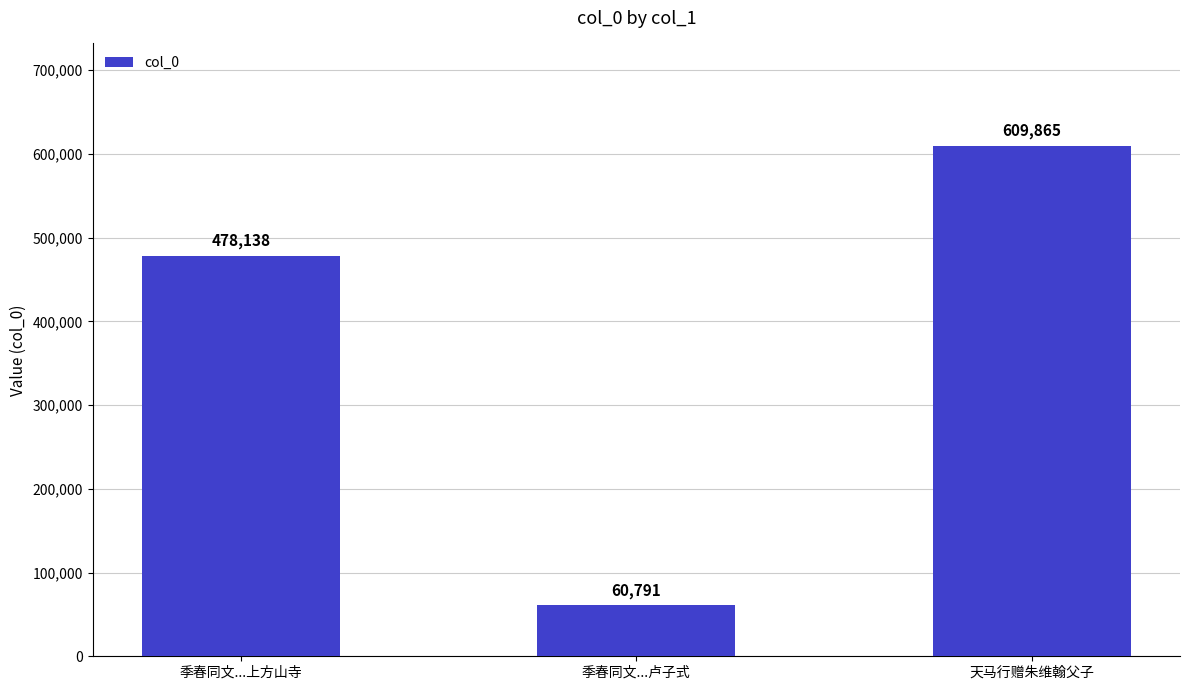

What is the label of the 1st bar from the left?

季春同文...上方山寺